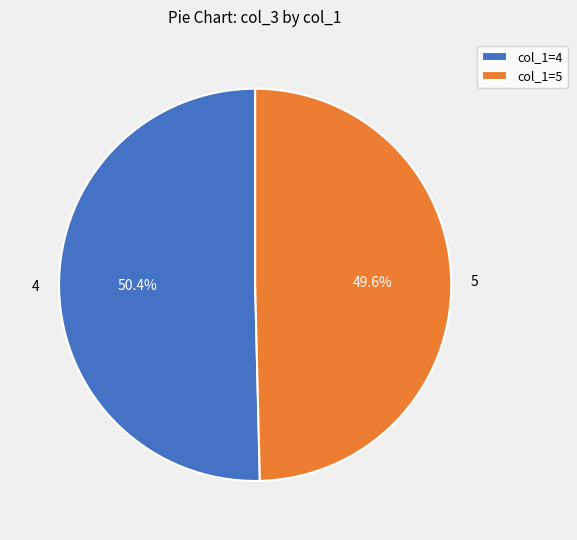

Is it true that 5 is 44% of the pie?

False